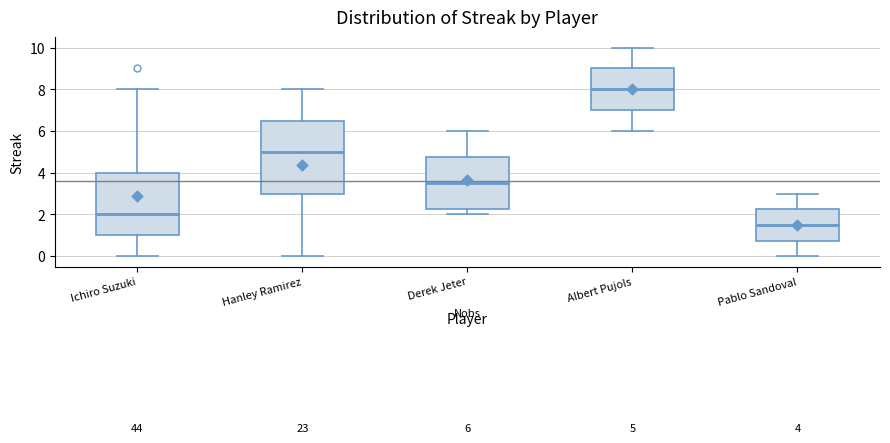

Which box has the lowest median line?

Pablo Sandoval